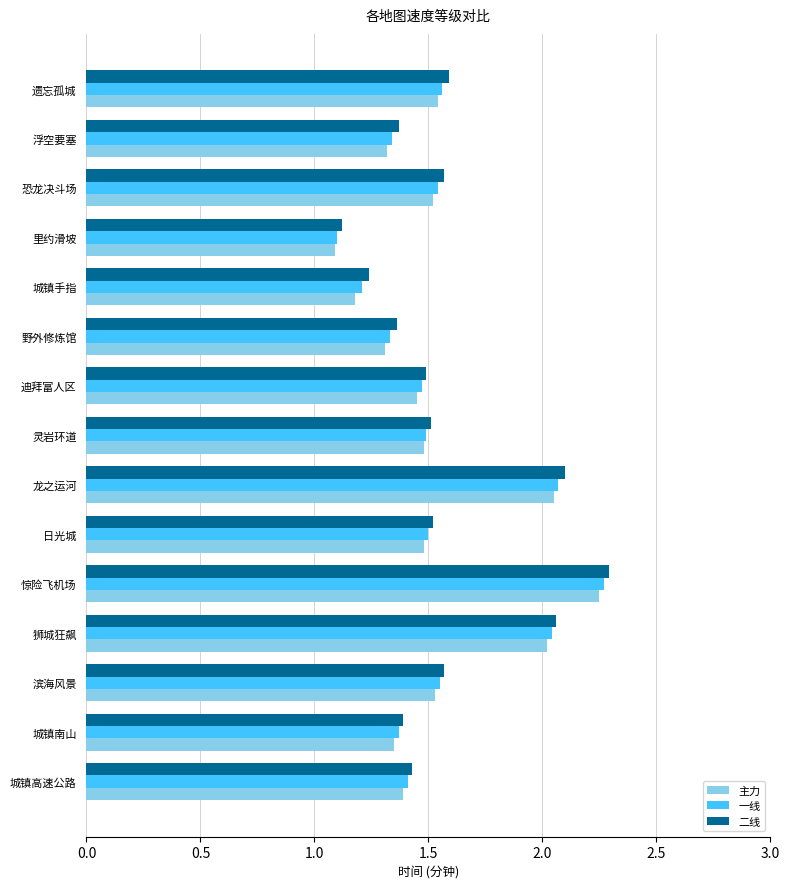

The 一线 series shows 1.4 at 城镇南山. True or false?

True